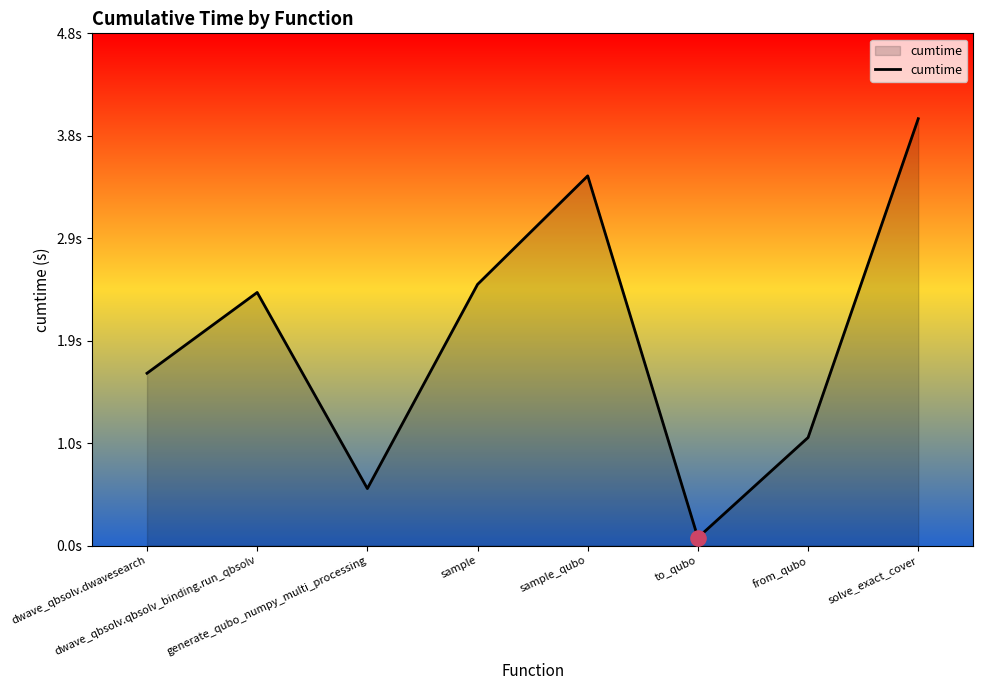

What is the change in value from dwave_qbsolv.dwavesearch to solve_exact_cover?

+2.4